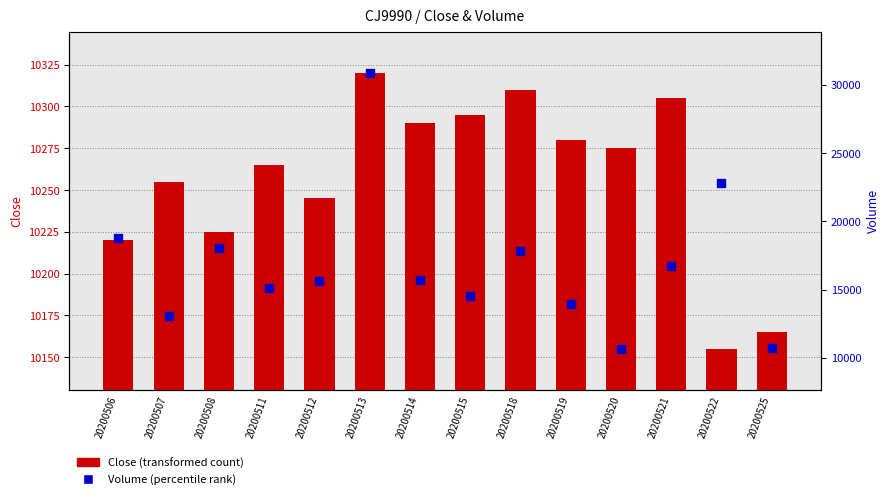

Which series has the largest total across all categories?

Volume